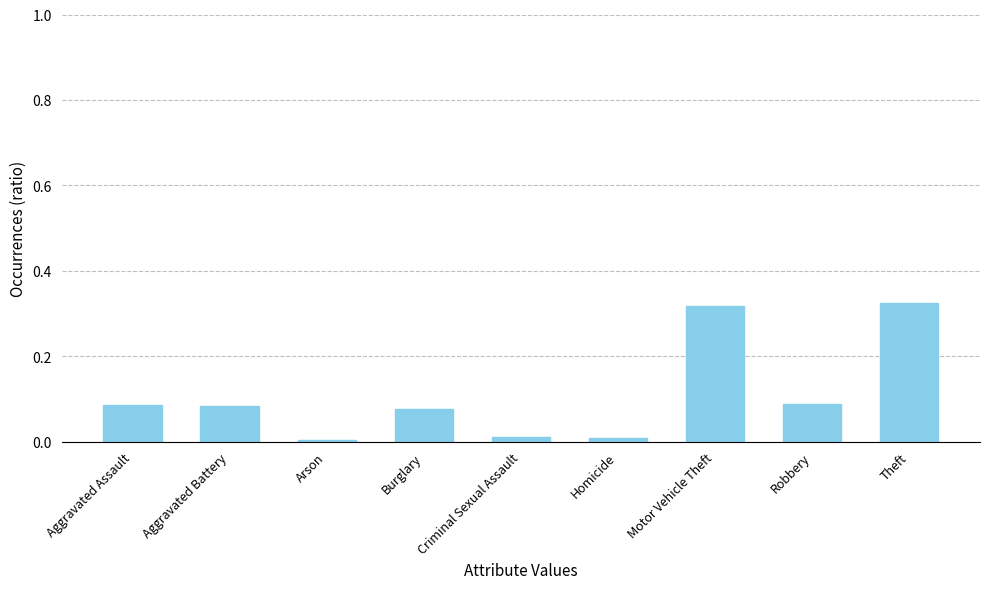

What position from the right is Arson?

7